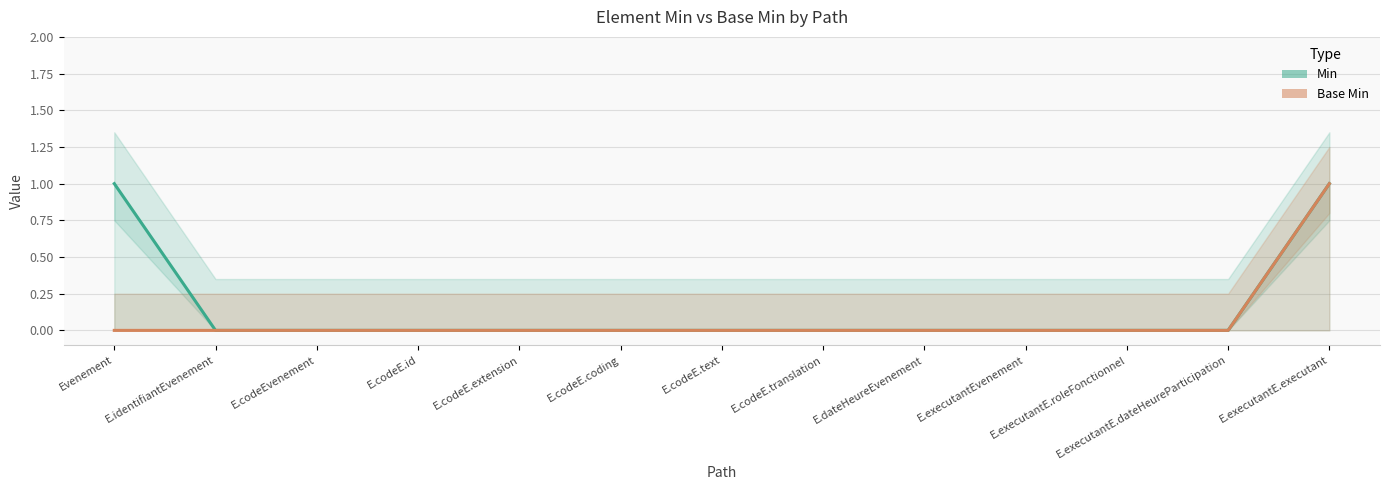

How many values in the Base Min series exceed 0?

1